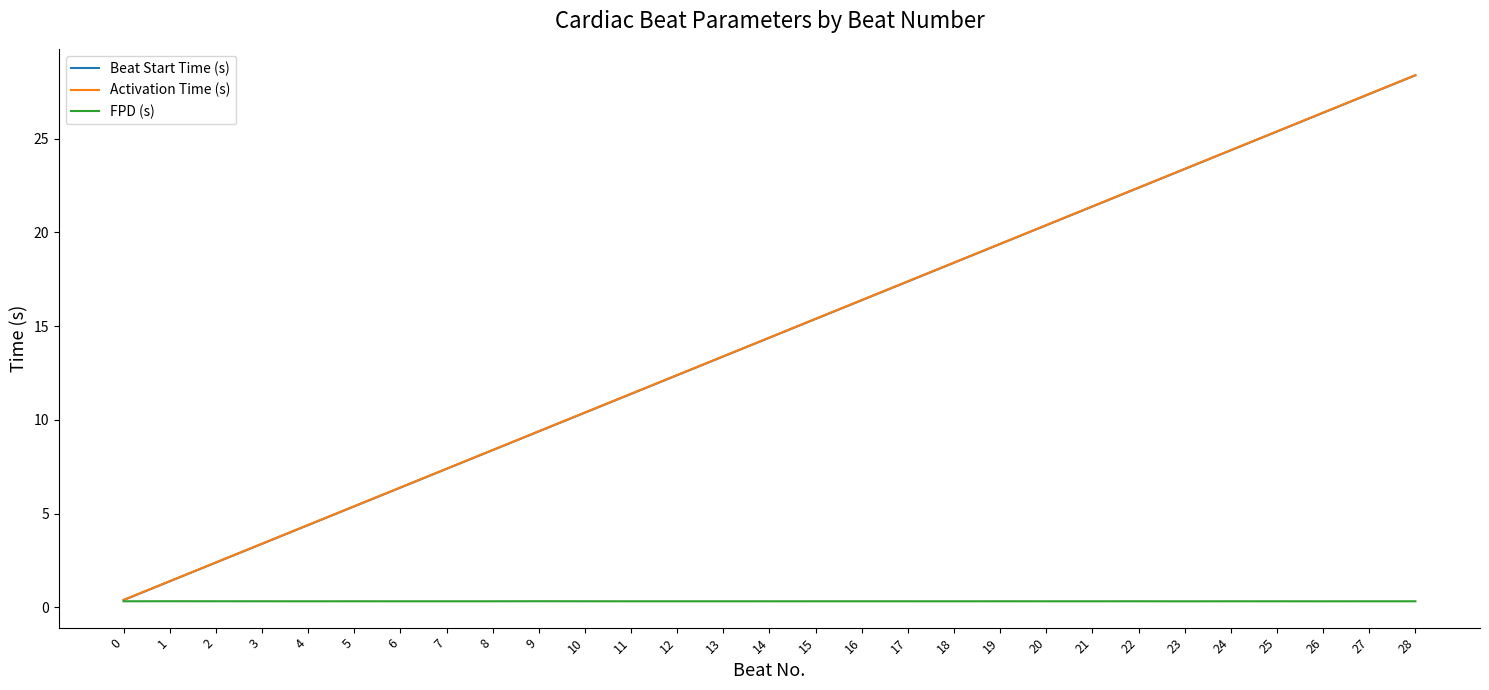

Does the chart display data point markers on the line(s)?

No